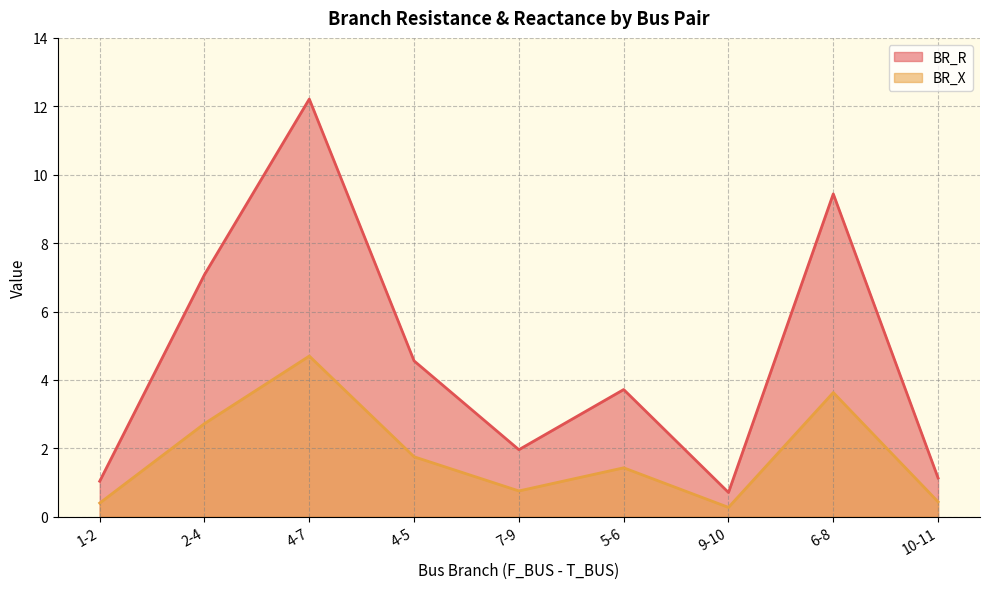

Does the chart display data point markers on the line(s)?

No